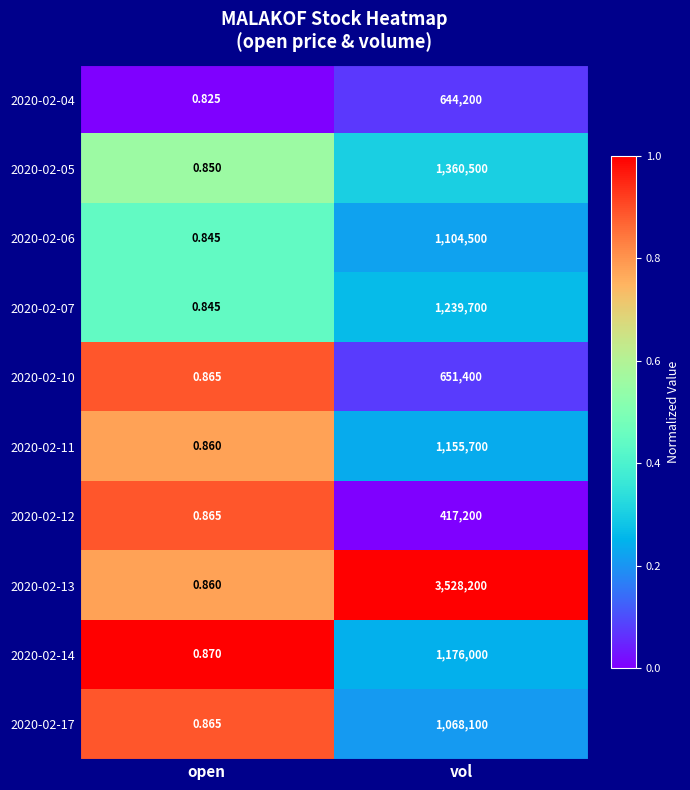

At which label is 2020-02-17 closest to 534050?

open